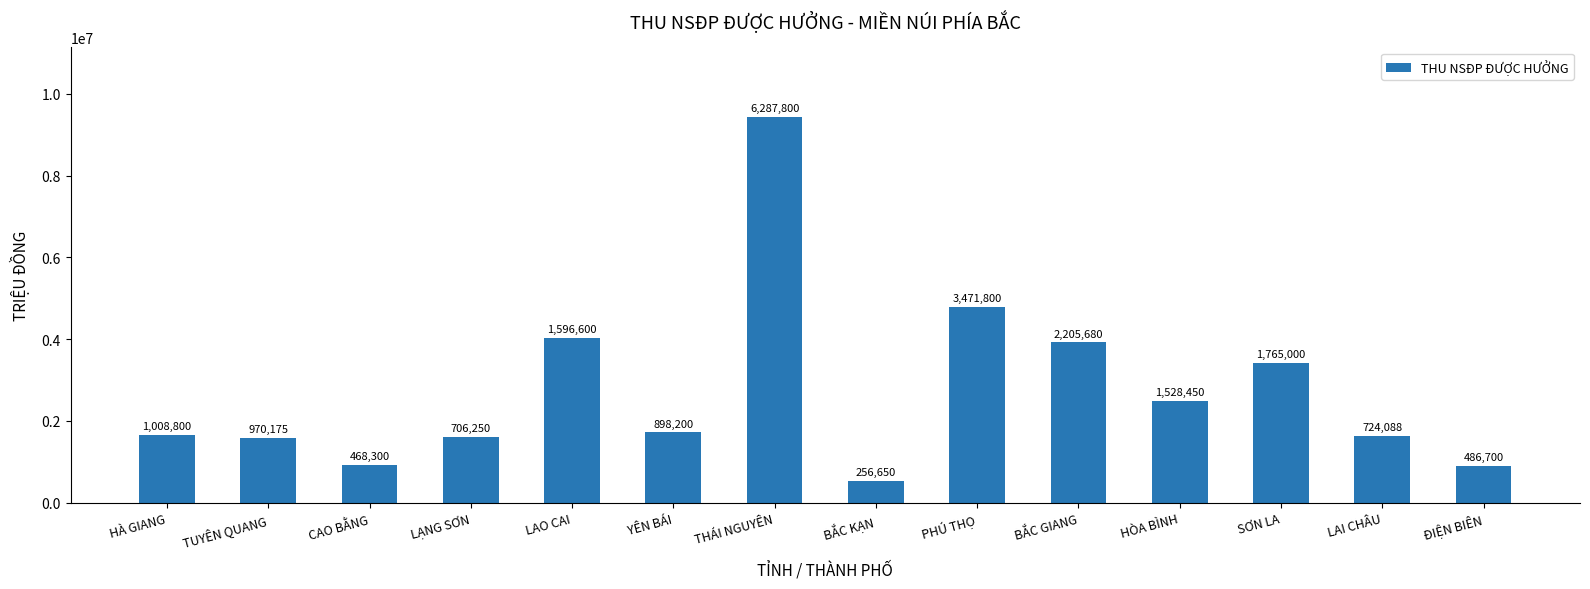

List the labels in order of value, largest first.

THÁI NGUYÊN, PHÚ THỌ, LAO CAI, BẮC GIANG, SƠN LA, HÒA BÌNH, YÊN BÁI, HÀ GIANG, LAI CHÂU, LẠNG SƠN, TUYÊN QUANG, CAO BẰNG, ĐIỆN BIÊN, BẮC KẠN